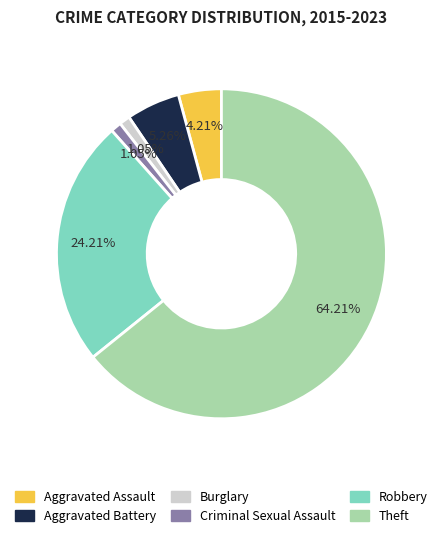

Combined, what portion of the pie is Criminal Sexual Assault and Robbery?

25.3%